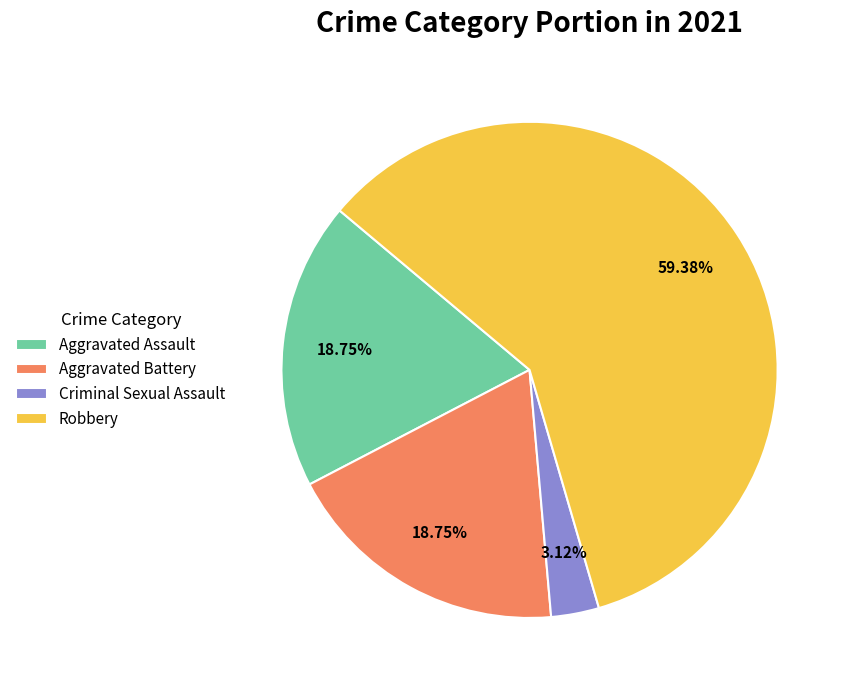

Which slice represents more than half of the pie?

Robbery